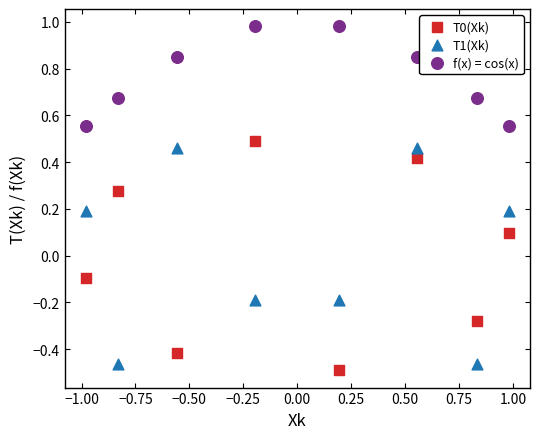

What is the X range (max minus min) for the scatter plot?

2.0